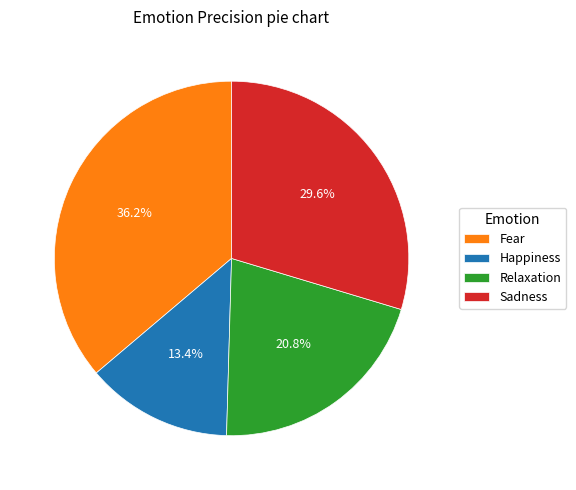

To the nearest percent, what is the average slice percentage?

25%